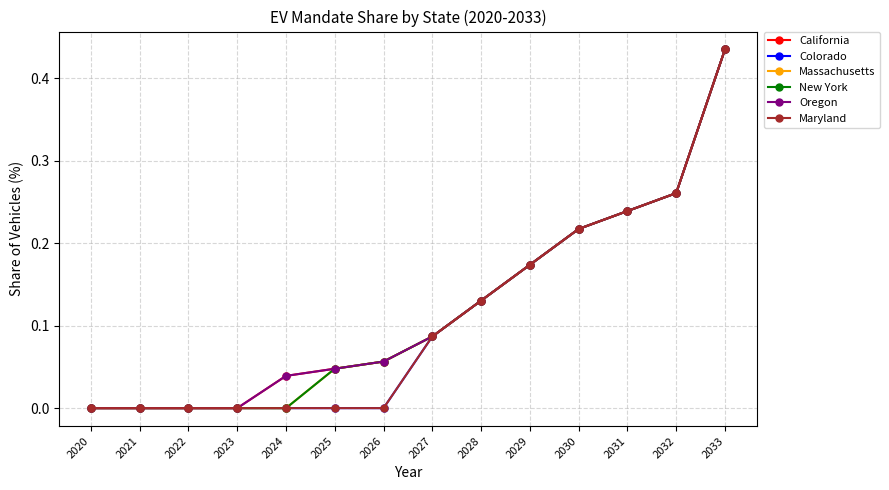

At 2033, list the series in order from largest to smallest.

California, Colorado, Massachusetts, New York, Oregon, Maryland